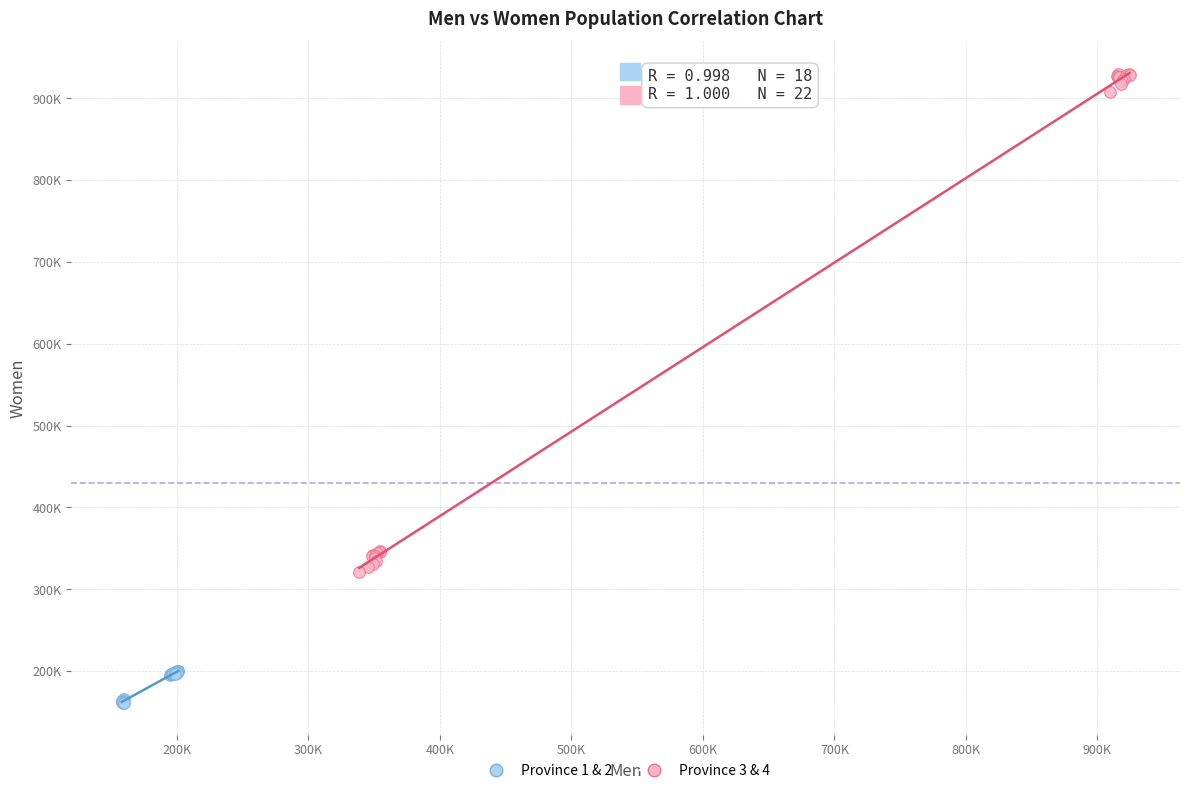

What are all the series names shown in the legend?

Province 1 & 2, Province 3 & 4